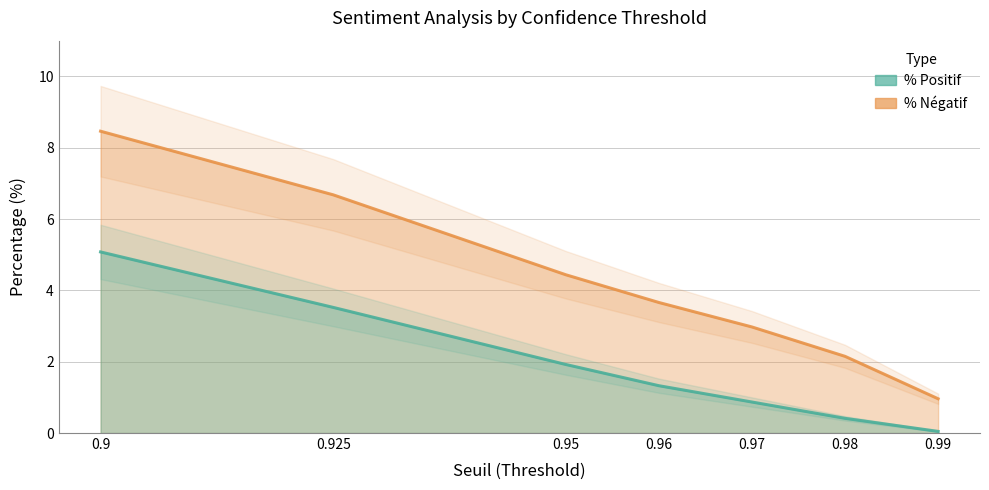

Is the value of % Négatif at 0.99 greater than the value of % Positif at 0.95?

No